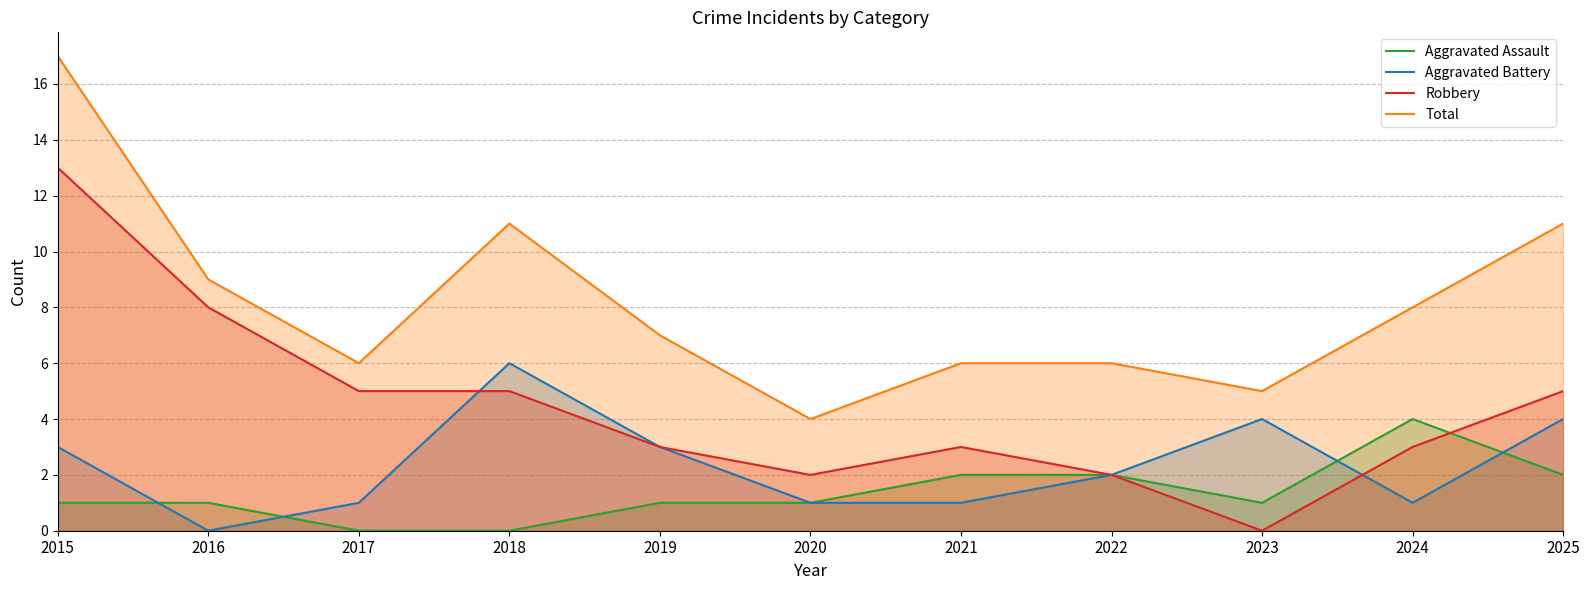

Is it true that Aggravated Assault equals 0 at 2015?

False